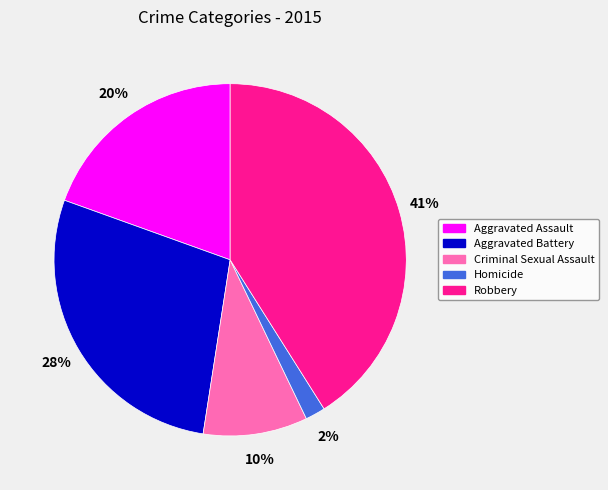

Count the number of slices in the pie.

5